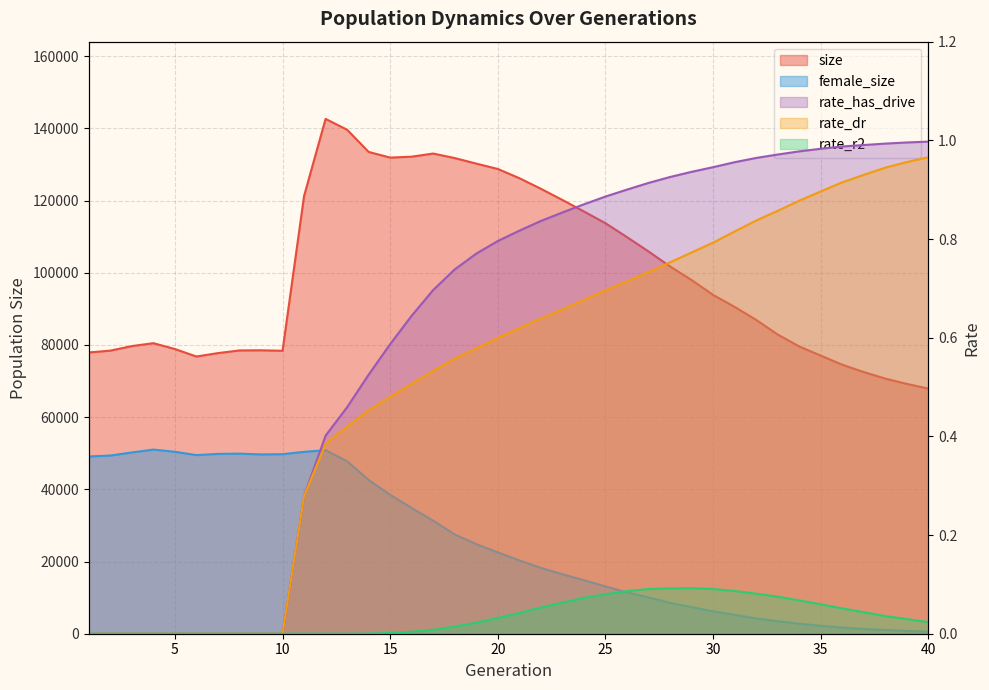

True or false: rate_has_drive has a value of 0.0 at 4.

True